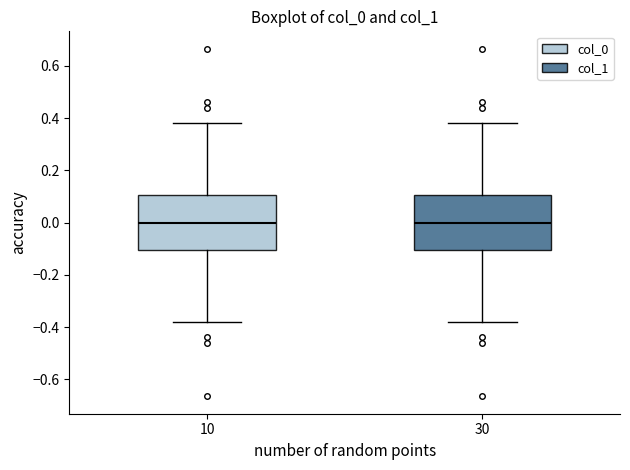

Where does the median line of the box at x = 10 sit on the y-axis? The values are not printed on the chart, so give them approximately, as read against the axis.

0.00